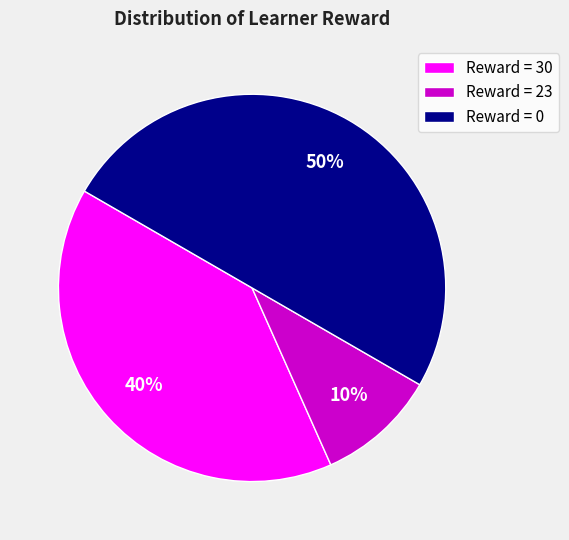

How many slices are in this pie chart?

3